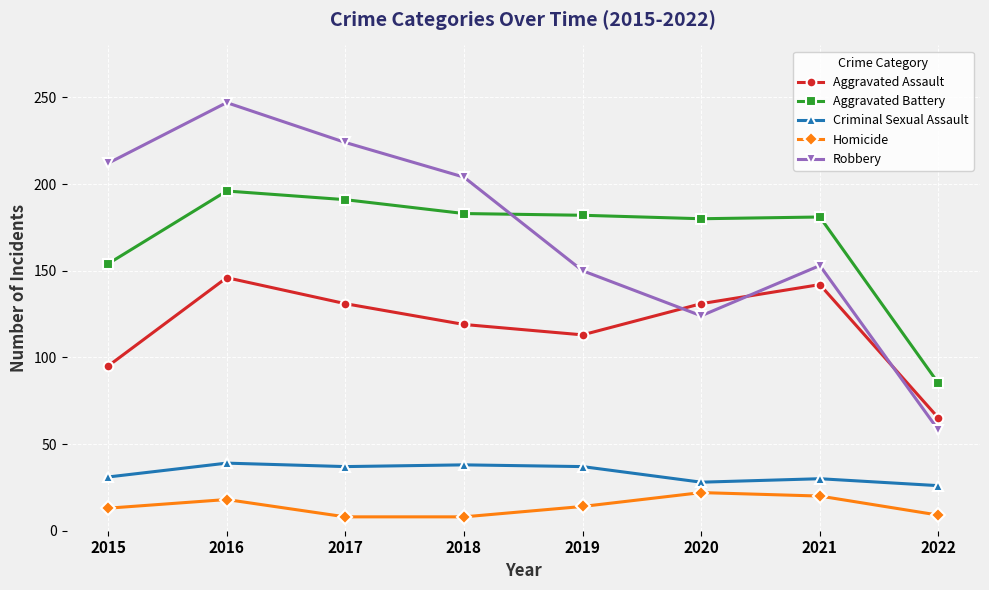

What is the minimum value for Aggravated Battery?

85